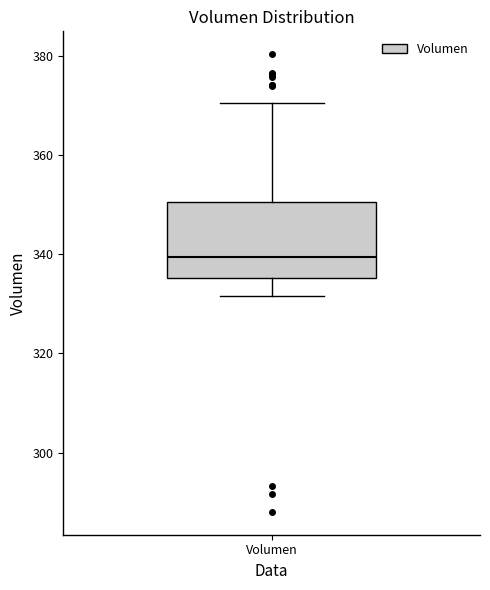

Transcribe this box plot: give where the median line is, the range the box spans, and where the two whiskers end, as read against the y-axis. The values are not printed on the chart, so give them approximately, as read against the axis.

median 340, box 336 to 350, whiskers 332 to 370